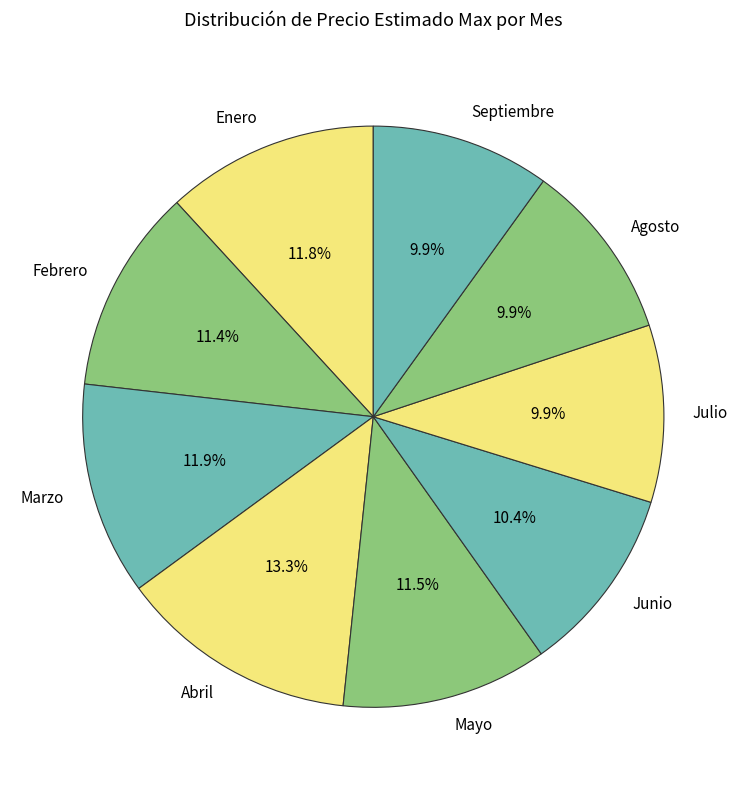

Count the number of slices in the pie.

9